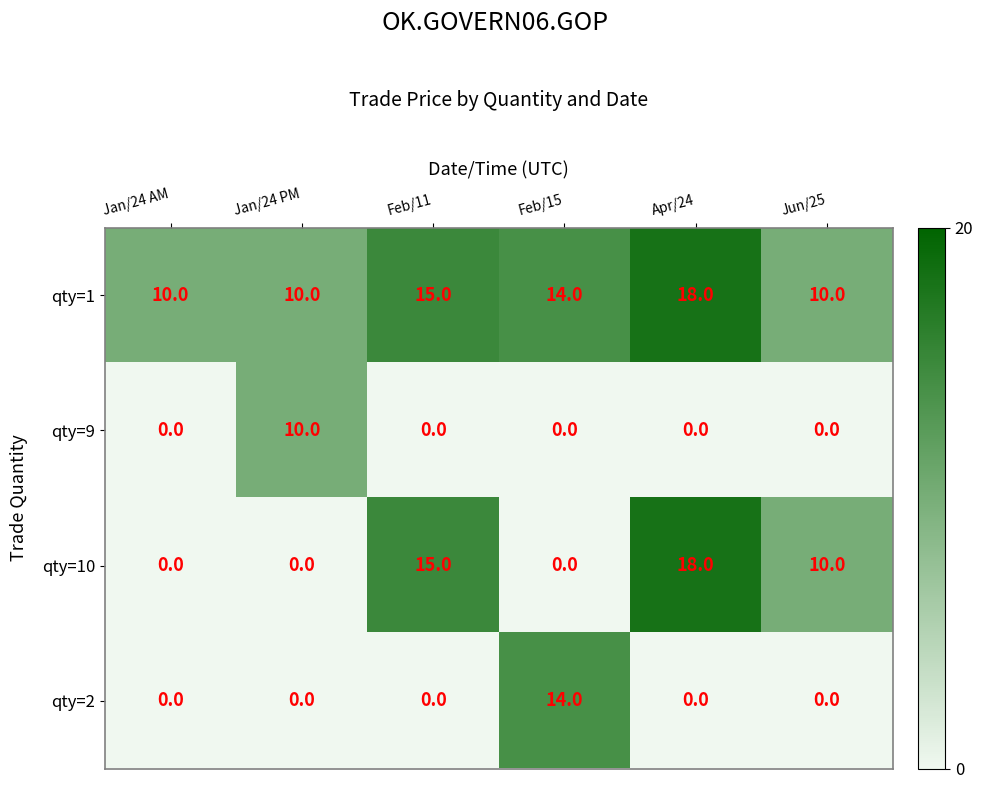

How many values in the qty=9 series exceed 0?

1